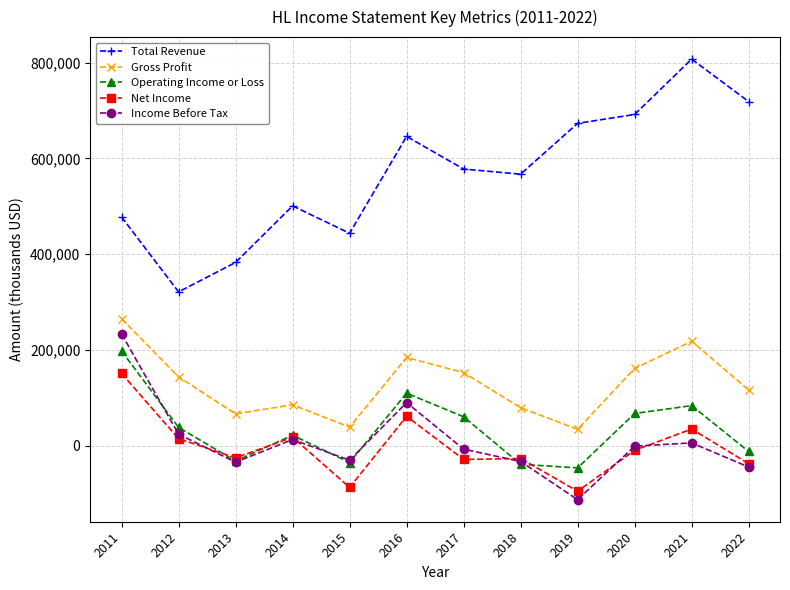

What is the maximum value for Total Revenue?

807500